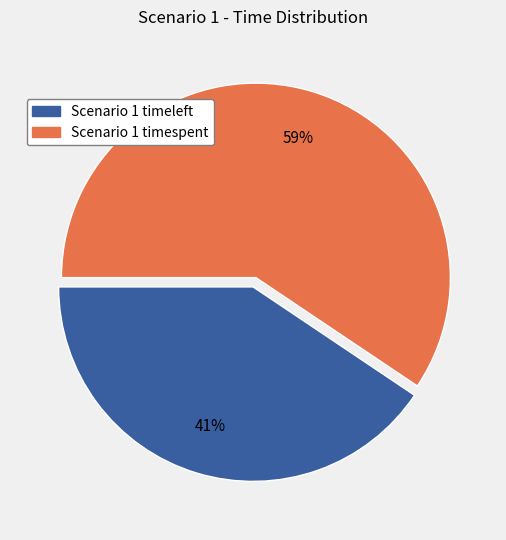

To the nearest percent, what is the average slice percentage?

50%